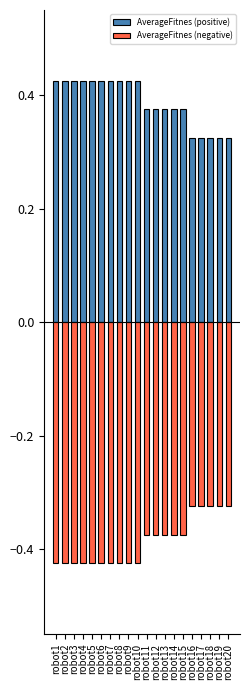

Which category has the highest value in the AverageFitnes (positive) series?

robot1